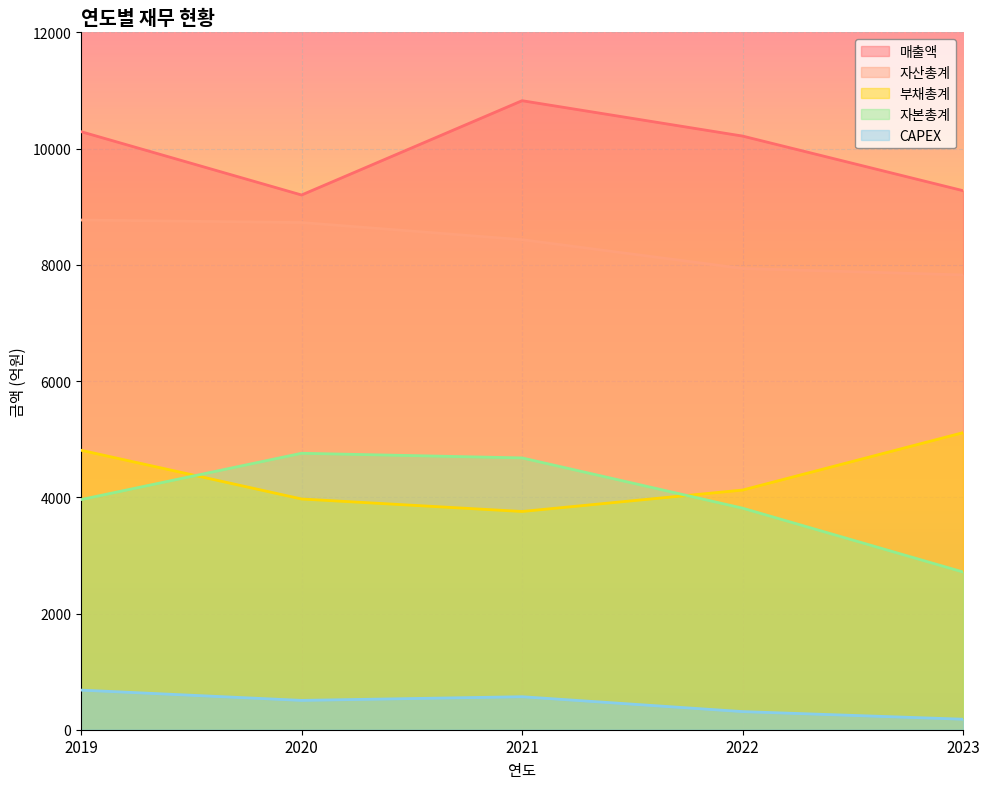

Between 2019 and 2020, which series saw the biggest shift?

매출액